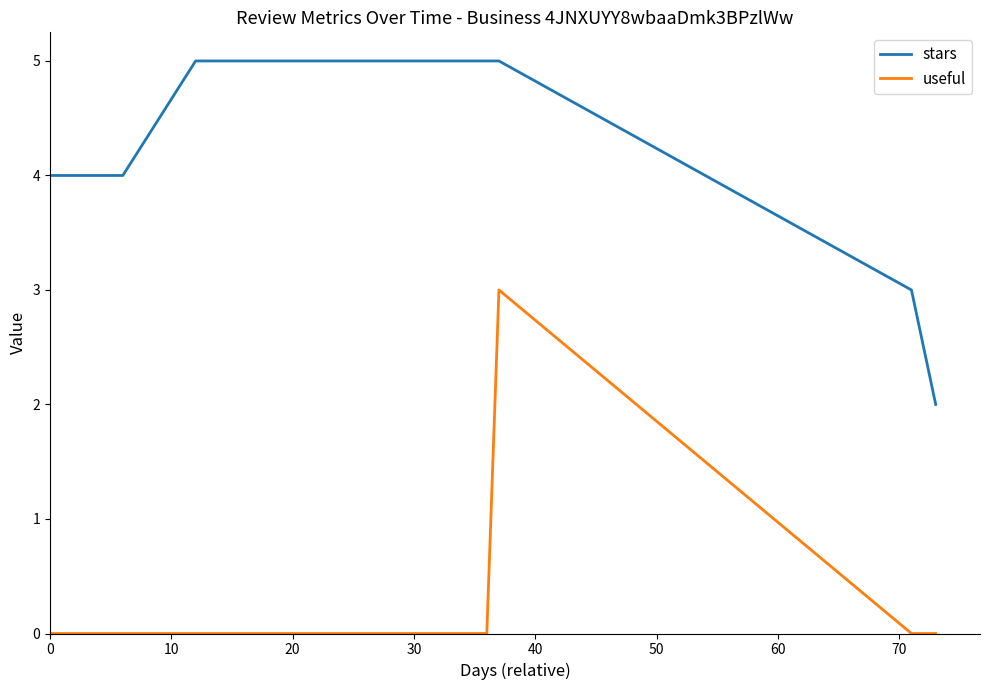

Rank the series by their maximum value, from lowest to highest.

useful, stars